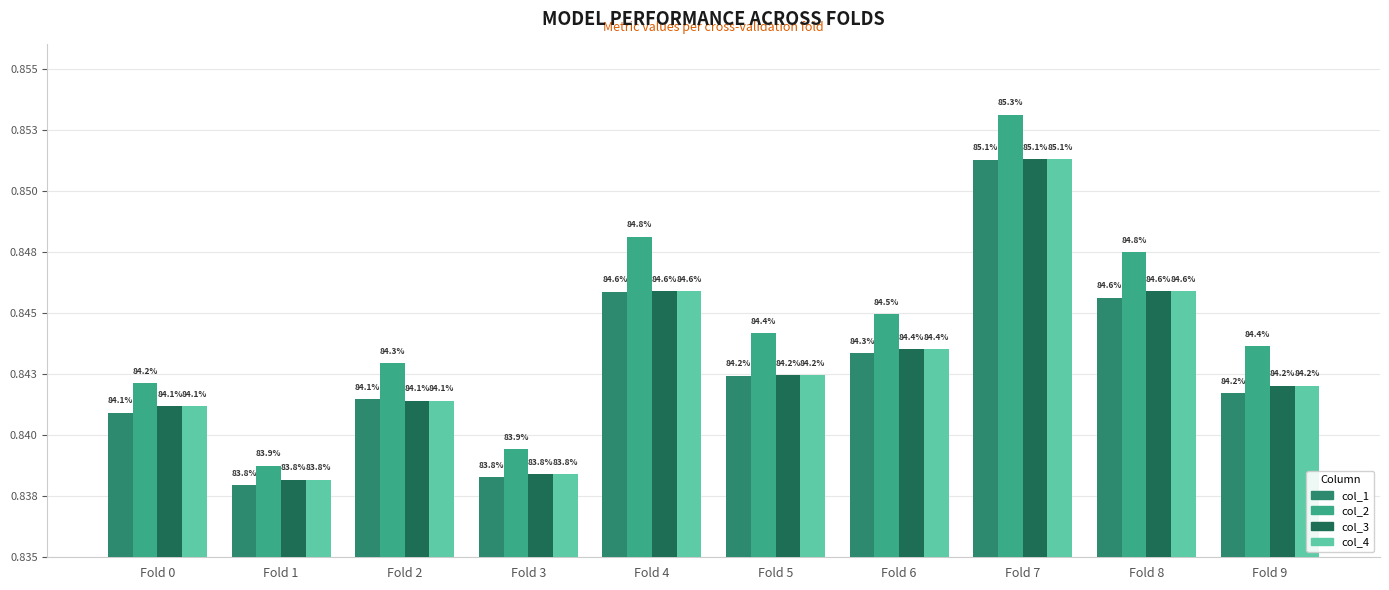

What is the value of the col_1 bar at the 3rd from the left?

0.8